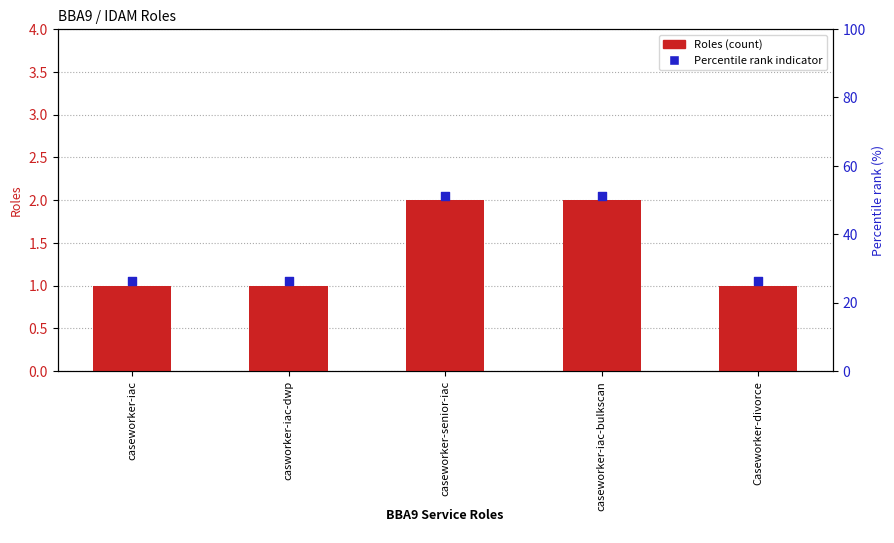

Which series contains the lowest Y value?

Roles (count)